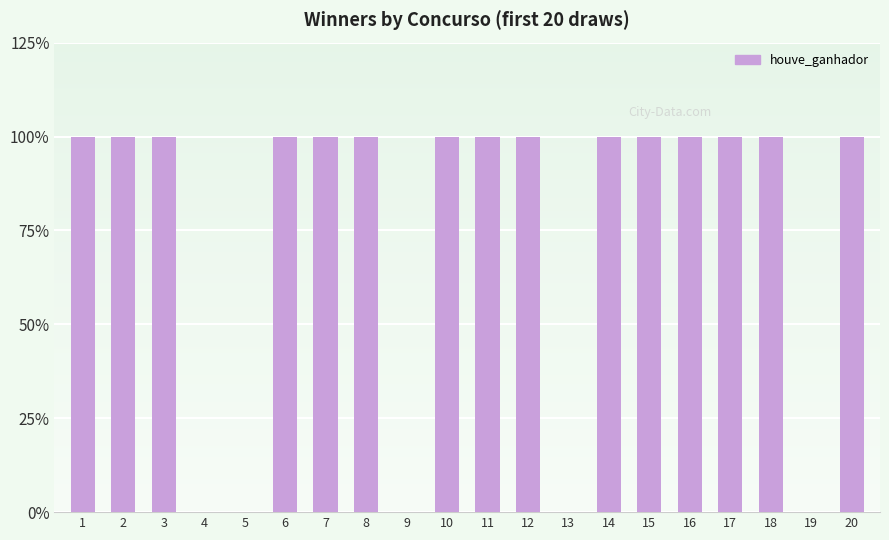

Are the bars horizontal?

No